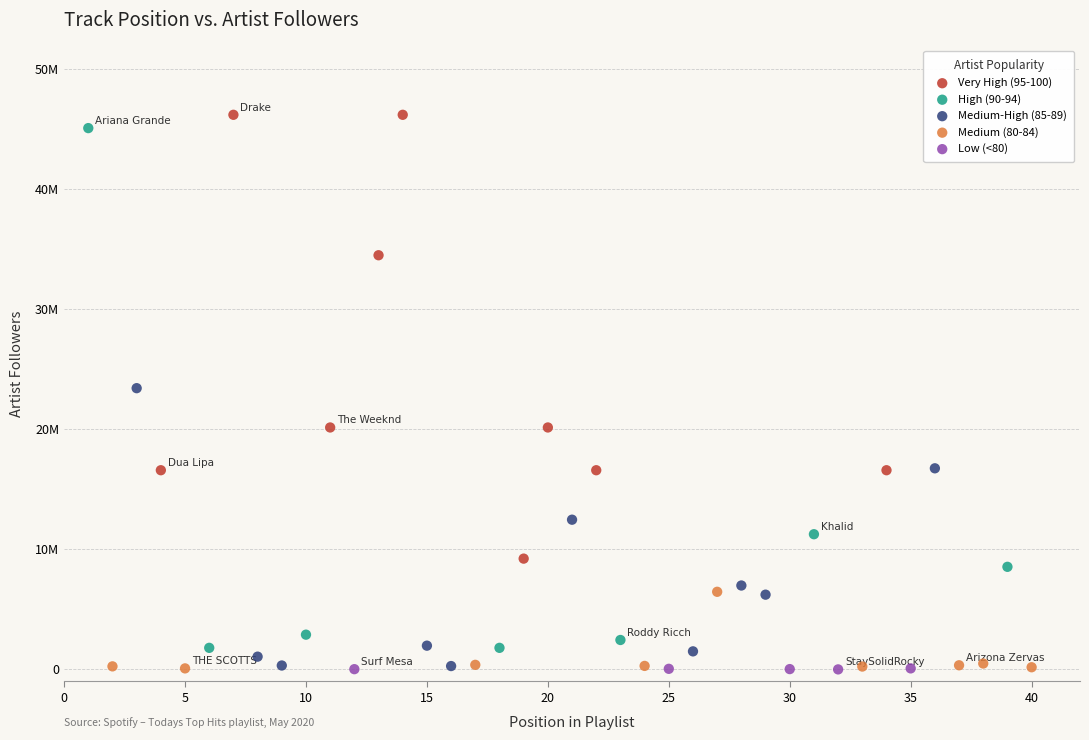

Which series reaches the maximum Y coordinate?

Very High (95-100)